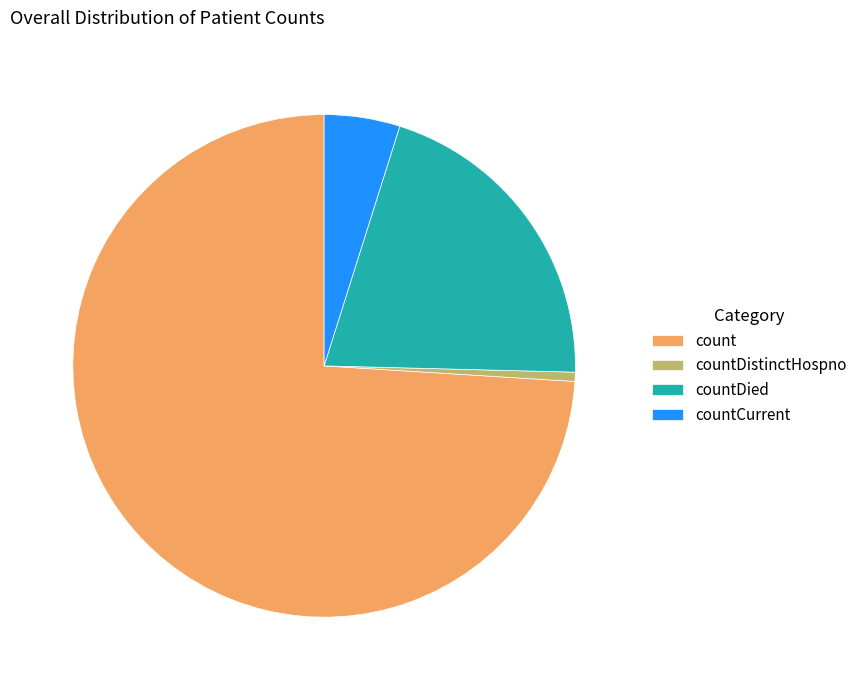

How many slices are in this pie chart?

4